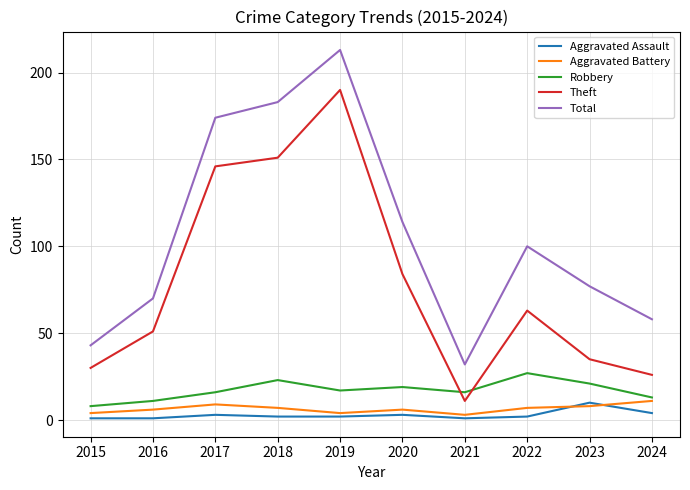

True or false: Theft has a value of 118 at 2019.

False